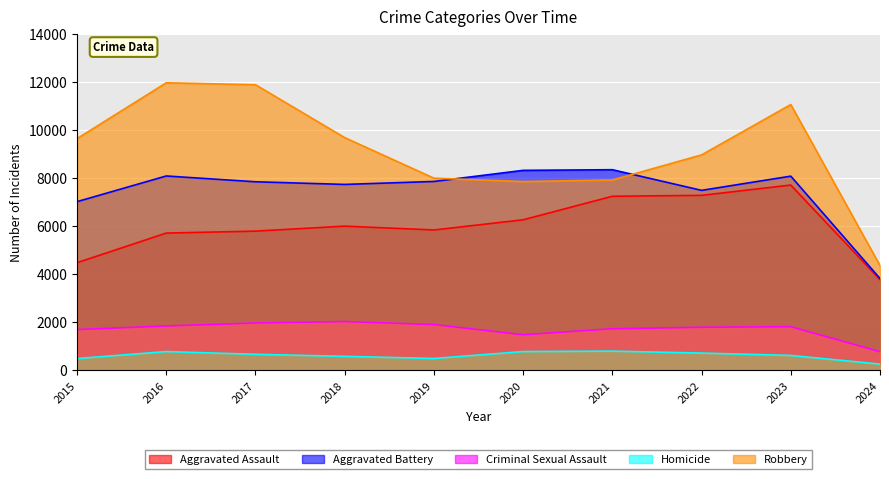

What is the difference between the maximum and minimum values in the Aggravated Battery series?

4523